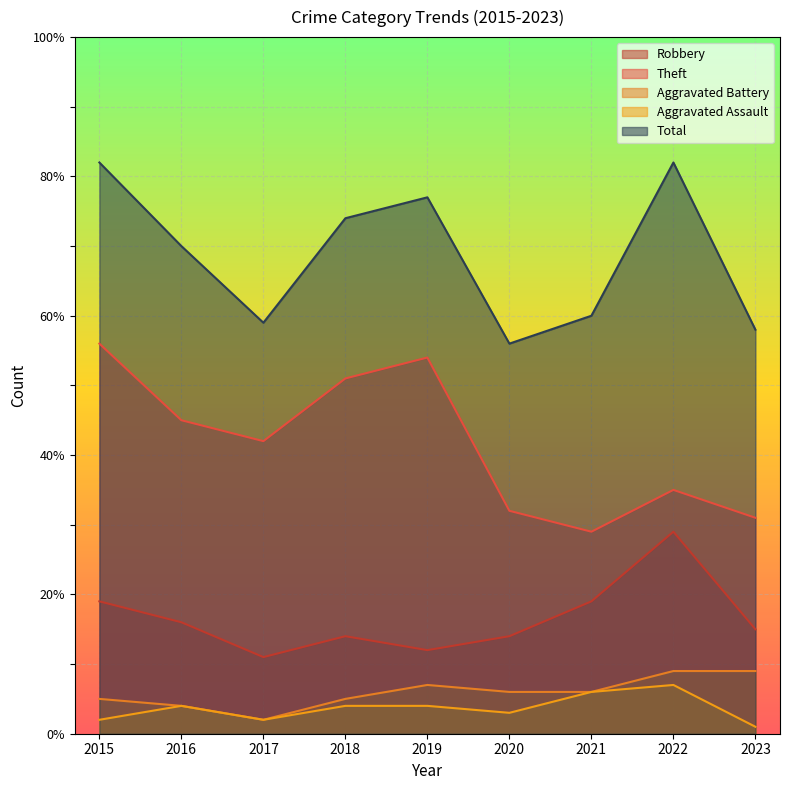

List the series in order of their peak value, highest first.

Total, Theft, Robbery, Aggravated Battery, Aggravated Assault